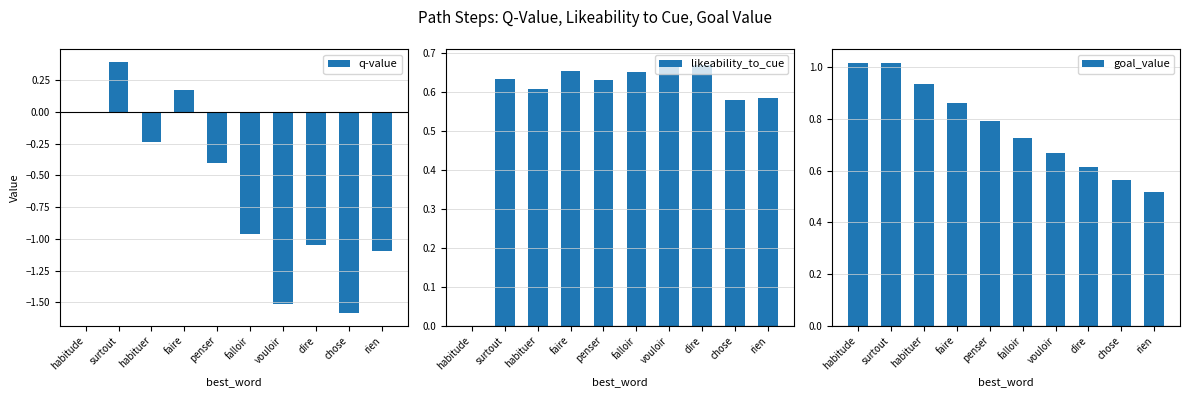

Which series has the largest total across all categories?

goal_value